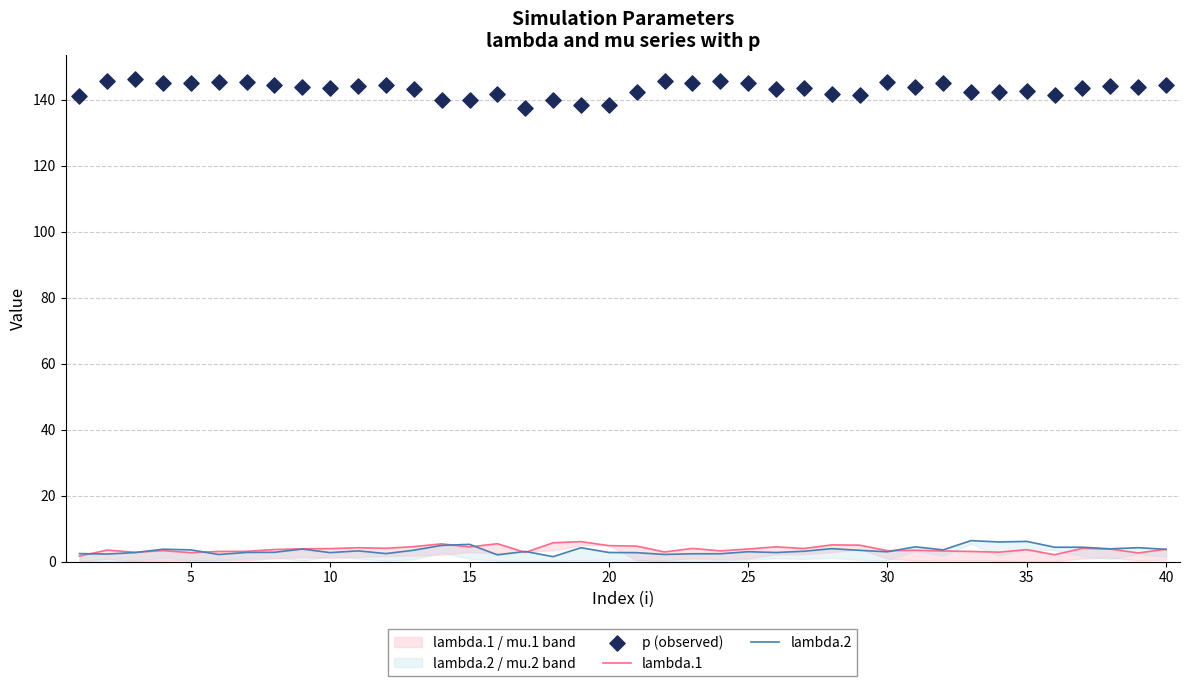

At how many categories does at least one series exceed 40?

40